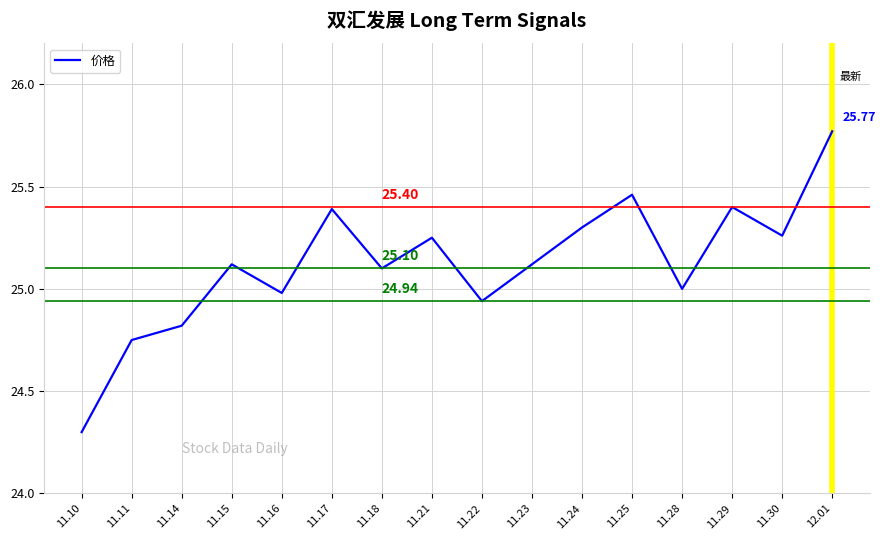

What position from the left is 11.30?

15